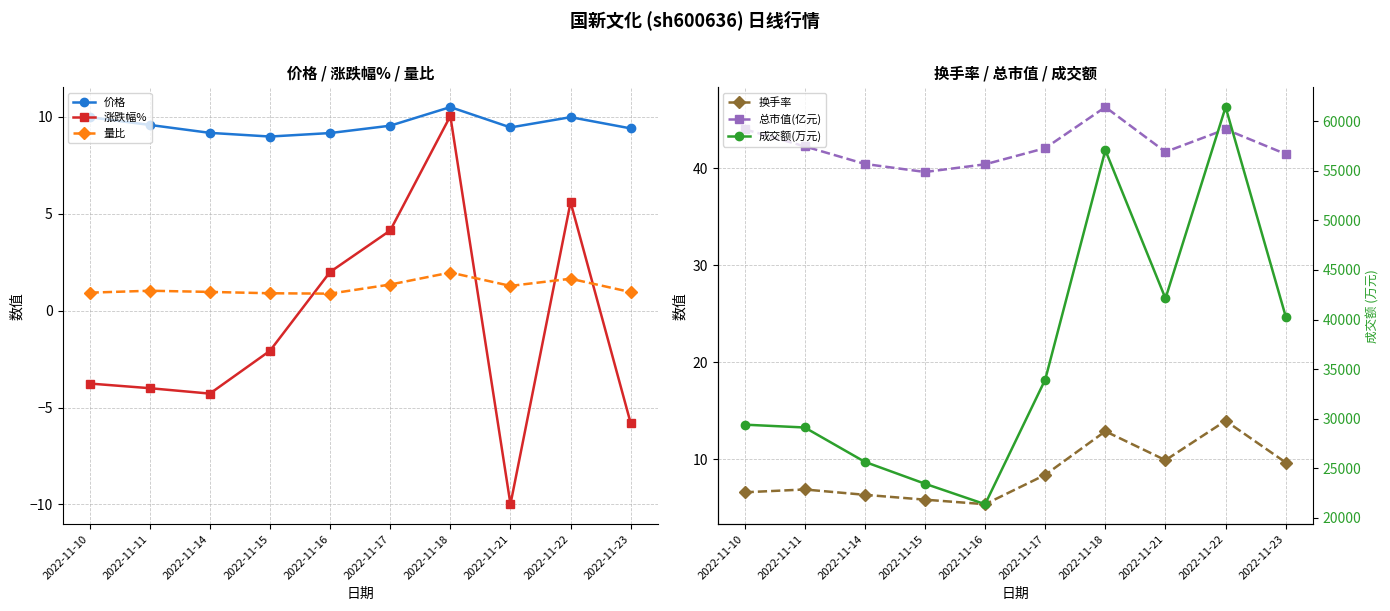

What is the difference between the 量比 values at 2022-11-18 and 2022-11-10?

1.0